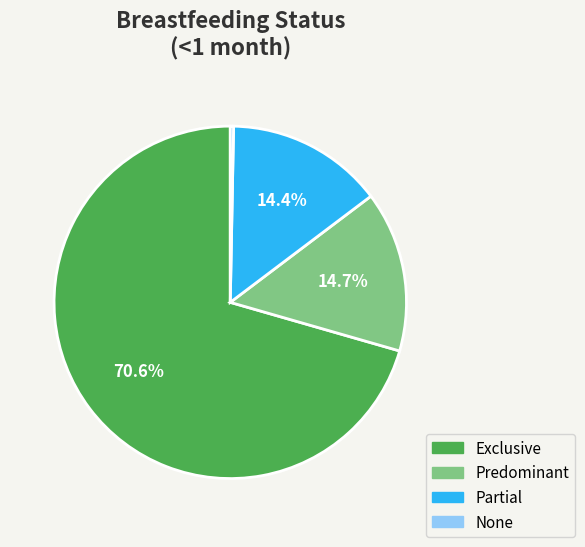

To the nearest percent, what is the combined percentage of Exclusive and None?

71%